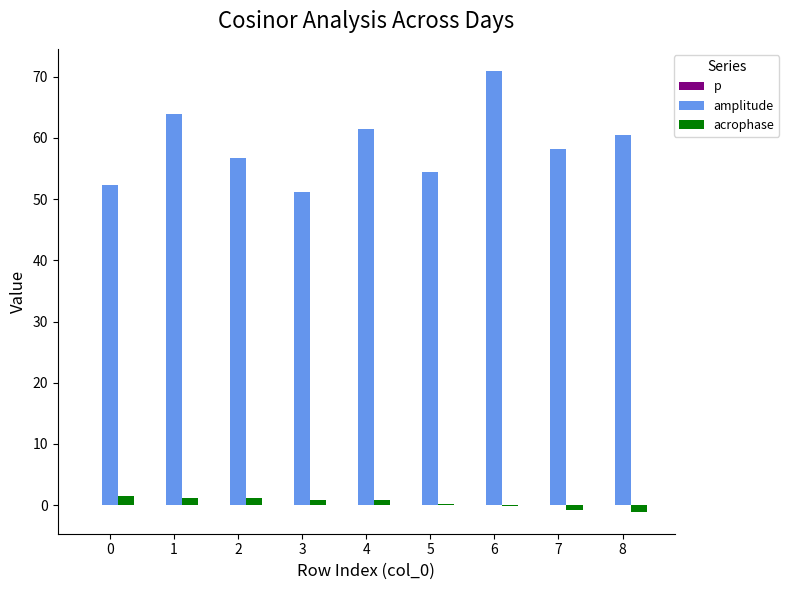

At which category is the sum across all series the highest?

6